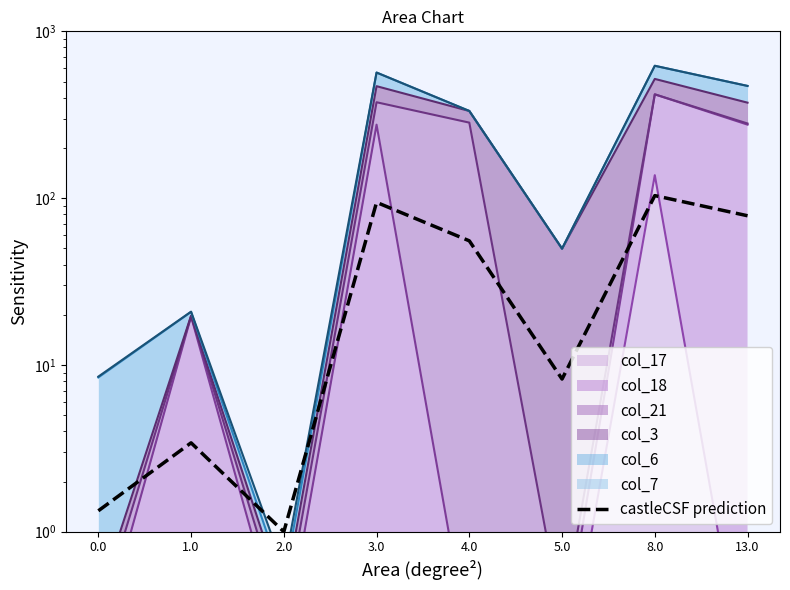

Rank the categories by value from lowest to highest.

2.0, 0.0, 1.0, 5.0, 4.0, 13.0, 3.0, 8.0